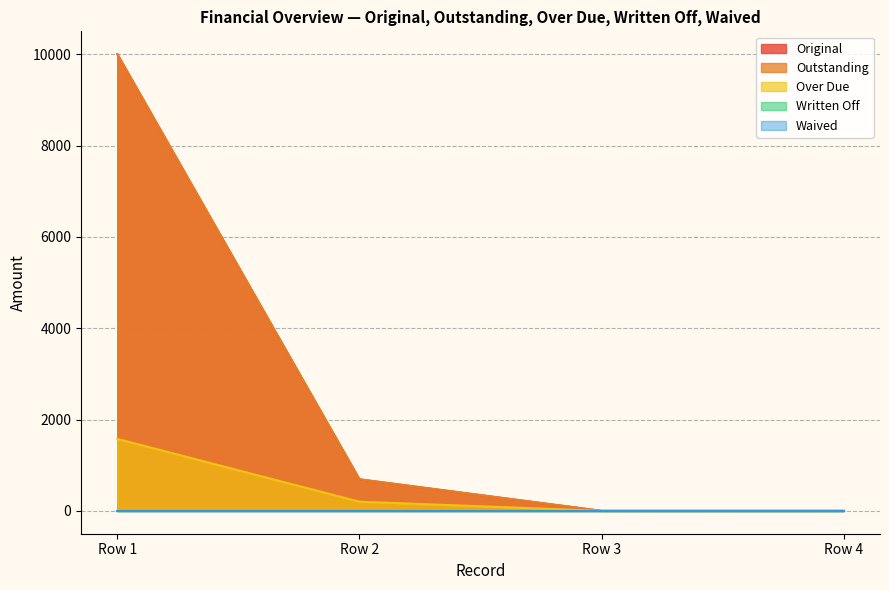

The value of Over Due at Row 1 is 1576.0. True or false?

True